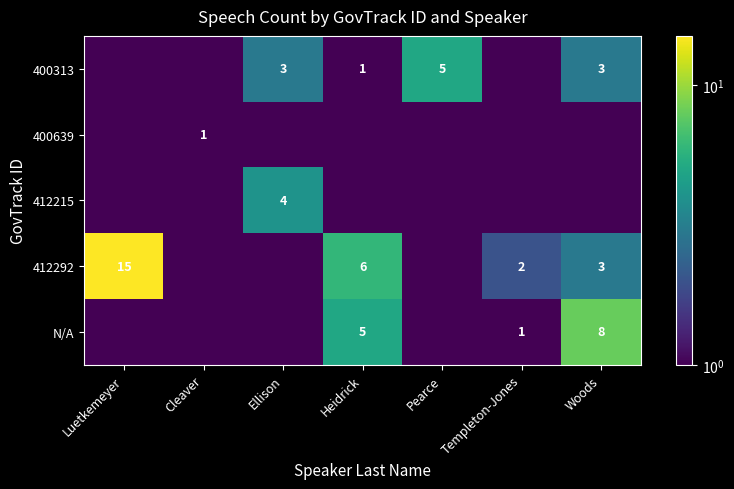

How many 400639 values are between 0 and 1?

7